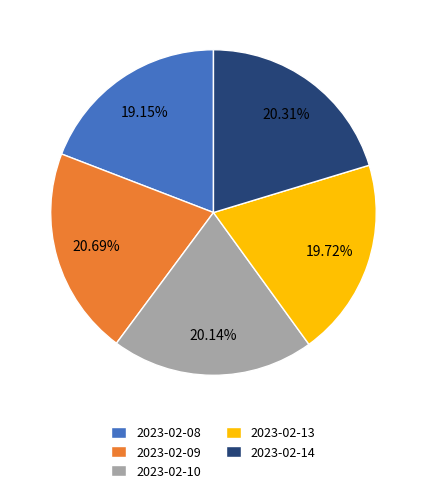

How much of the chart is everything except 2023-02-09?

79.3%